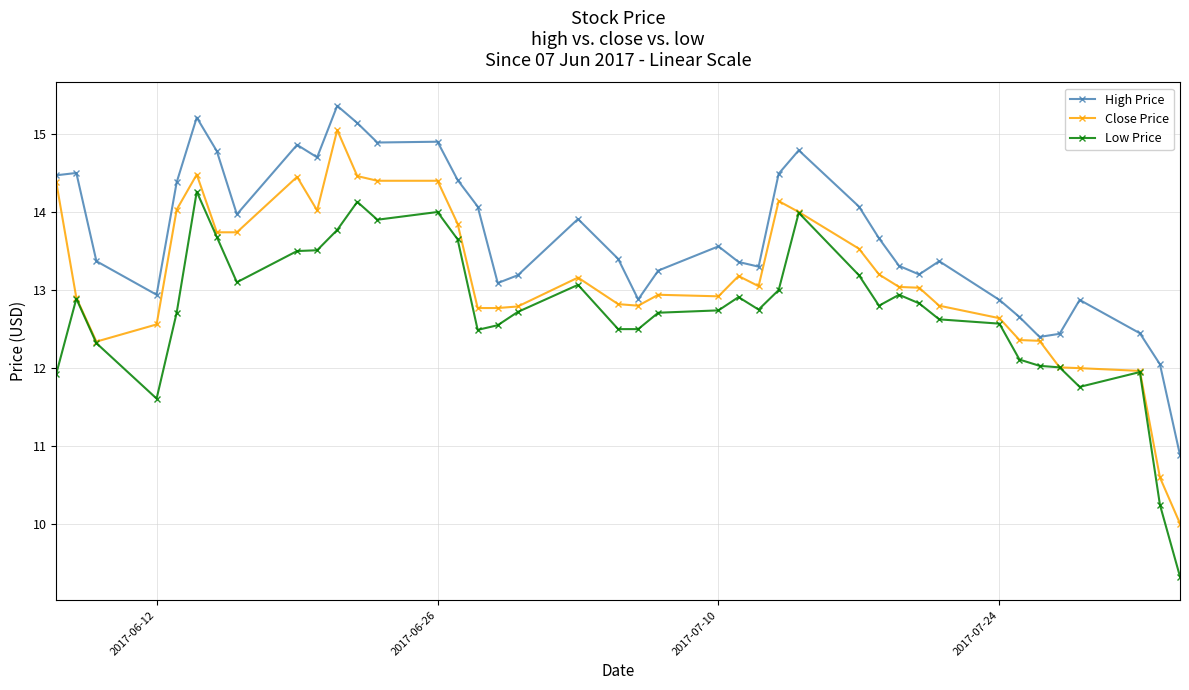

True or false: High Price and Low Price intersect in this chart.

False